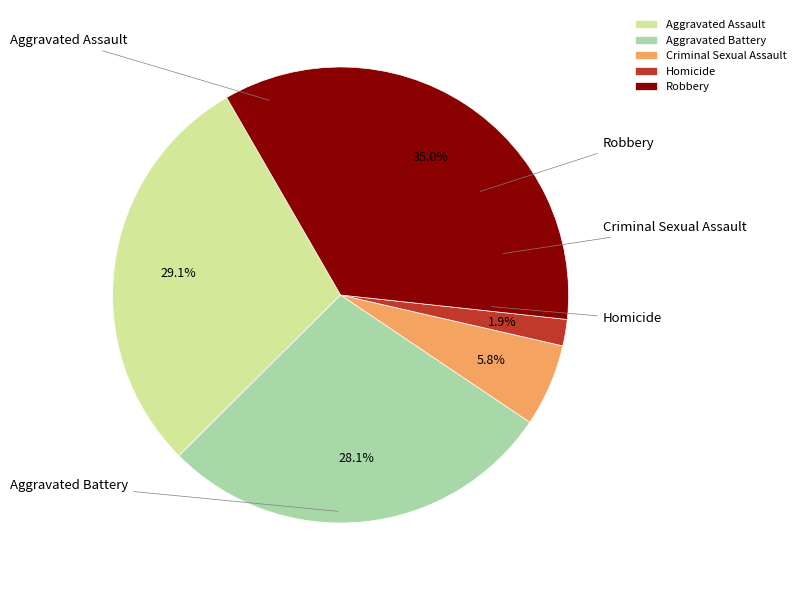

What percentage is the Homicide slice, to the nearest percent?

2%